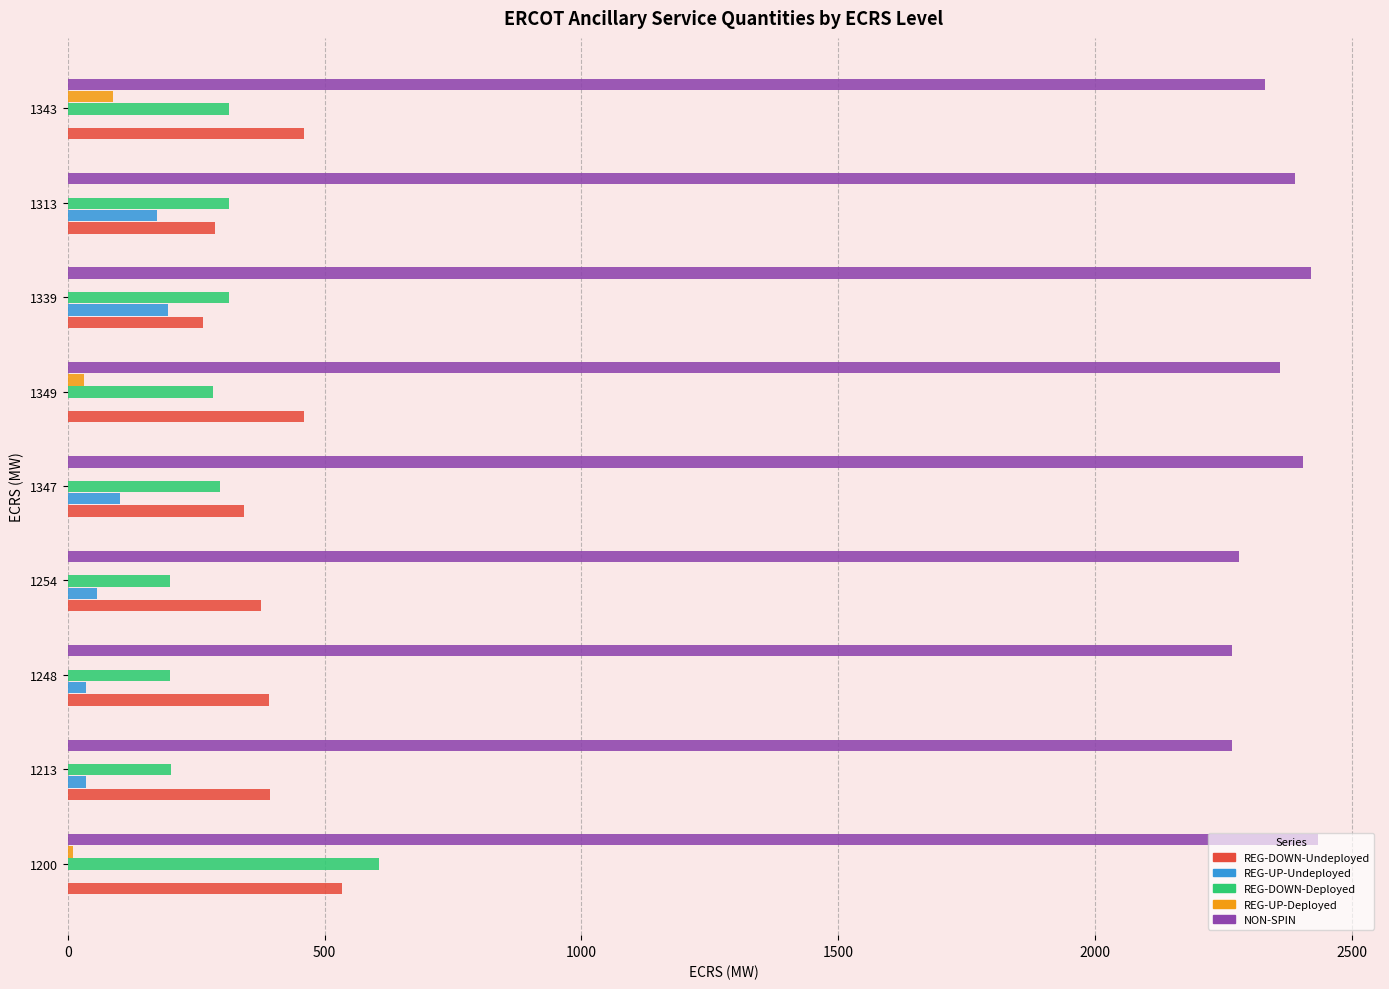

The REG-DOWN-Undeployed series shows 381 at 1313. True or false?

False